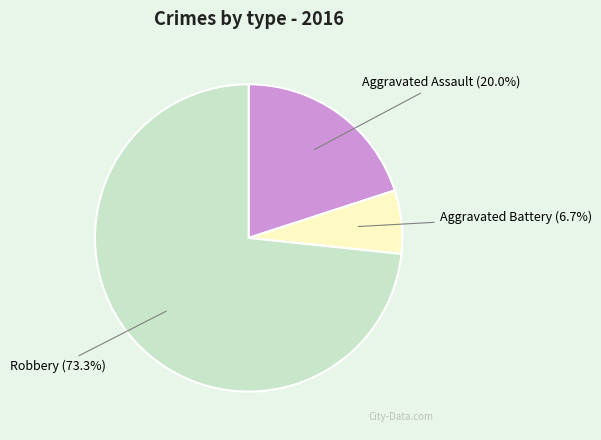

Combined, what portion of the pie is Robbery and Aggravated Assault?

93.3%